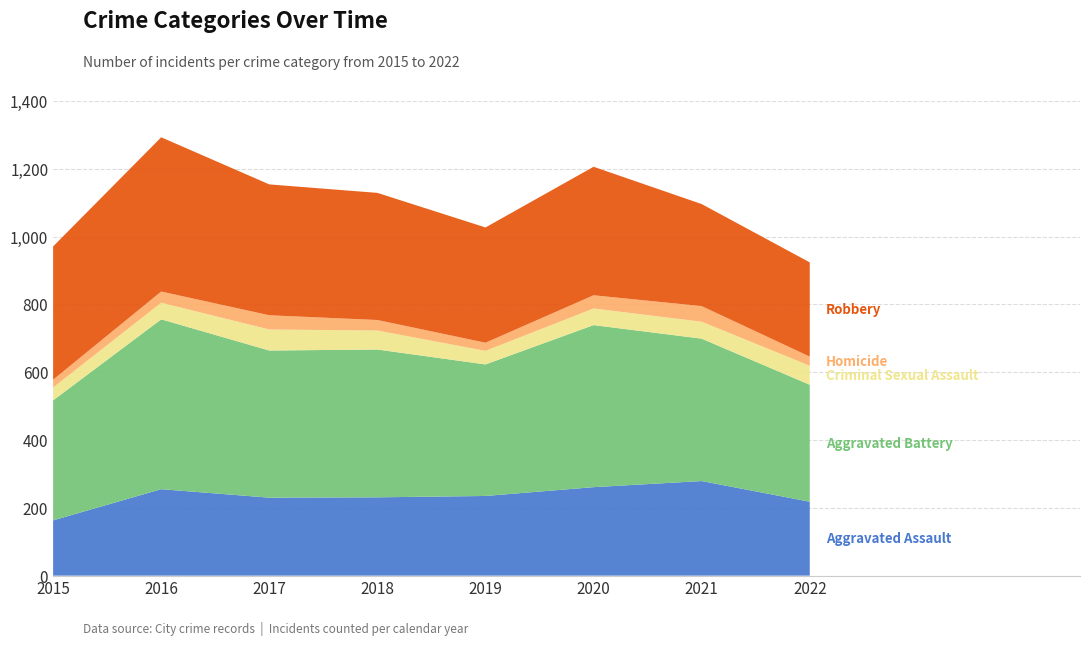

Reading left to right, transcribe all the data shown in this chart.

Aggravated Assault: 2015=163	2016=255	2017=230	2018=231	2019=235	2020=261	2021=279	2022=218
Aggravated Battery: 2015=354	2016=501	2017=434	2018=436	2019=388	2020=478	2021=420	2022=345
Criminal Sexual Assault: 2015=38	2016=49	2017=62	2018=56	2019=40	2020=49	2021=50	2022=56
Homicide: 2015=23	2016=33	2017=42	2018=31	2019=24	2020=39	2021=46	2022=27
Robbery: 2015=393	2016=455	2017=386	2018=375	2019=340	2020=379	2021=301	2022=278